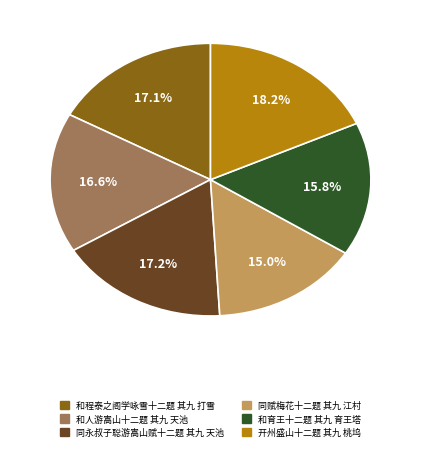

Approximately how many times larger is the value at 和育王十二题 其九 育王塔 compared to 和人游嵩山十二题 其九 天池?

1.0